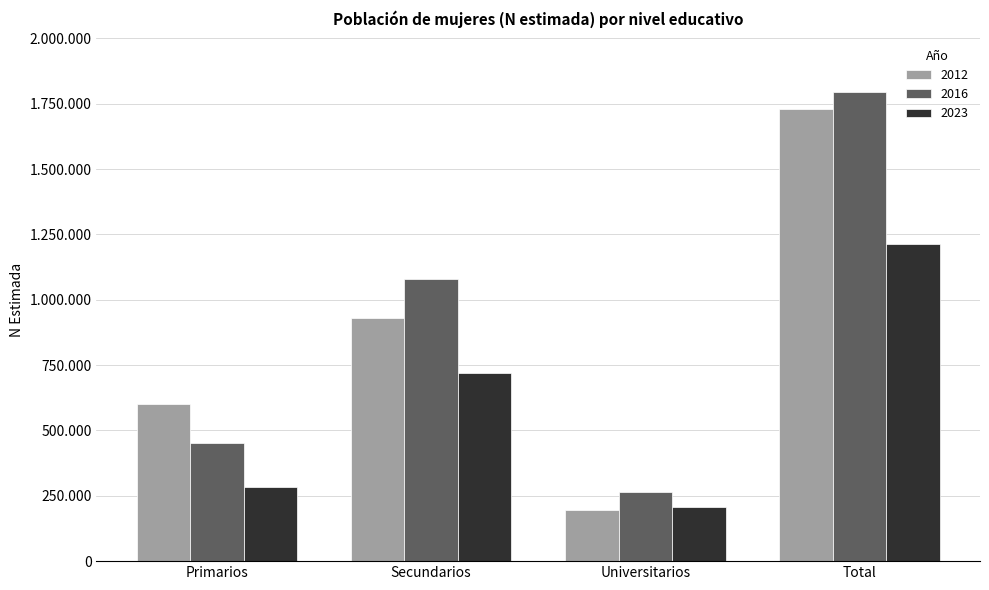

What is the sum of the 2023 values at Primarios and Total?

1496546